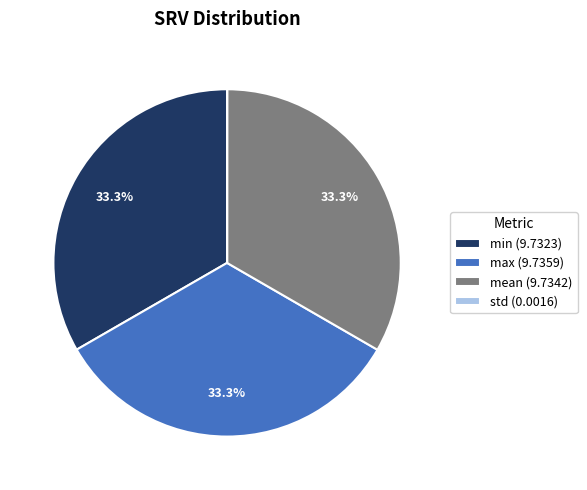

Is there a majority slice in this chart?

No